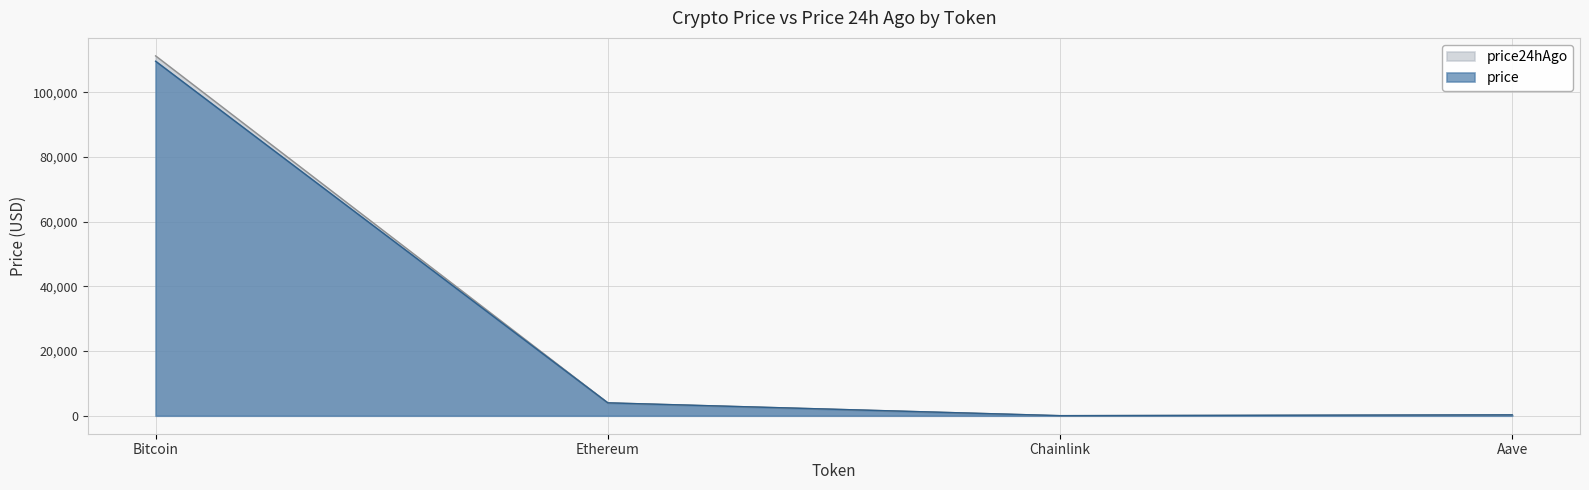

How many intersections are there between price and price24hAgo?

1